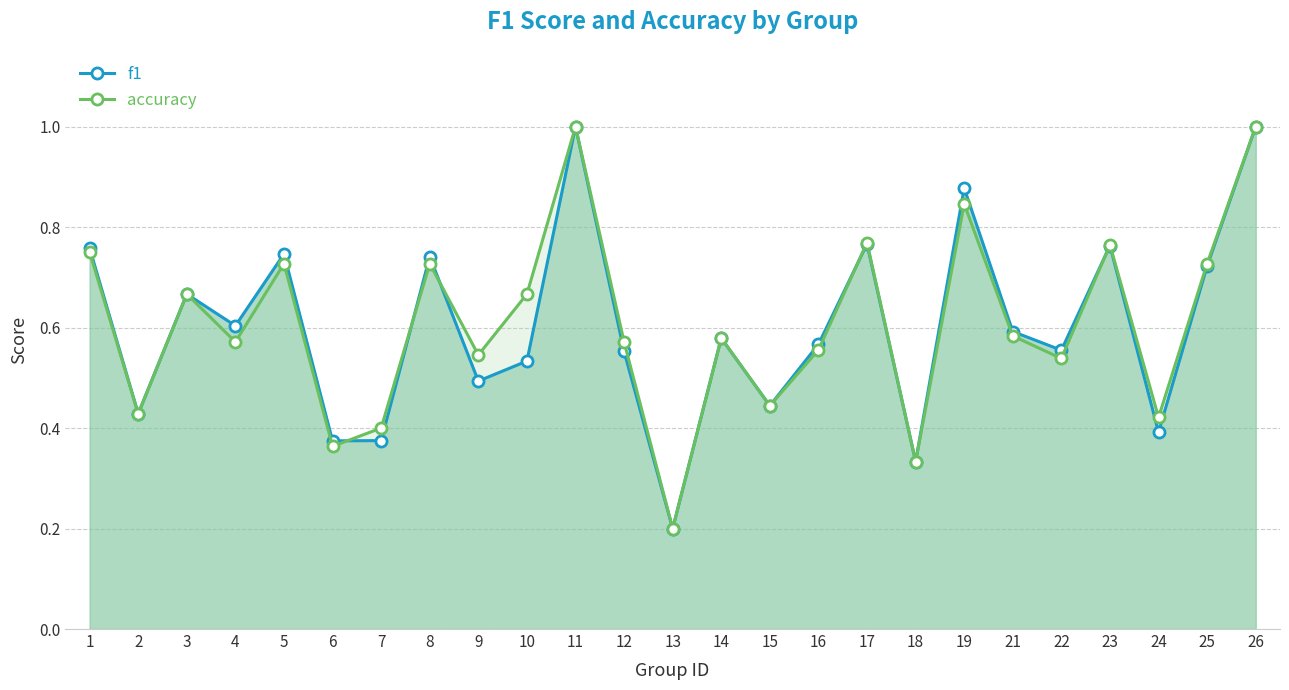

The f1 series shows 0.6 at 21. True or false?

True